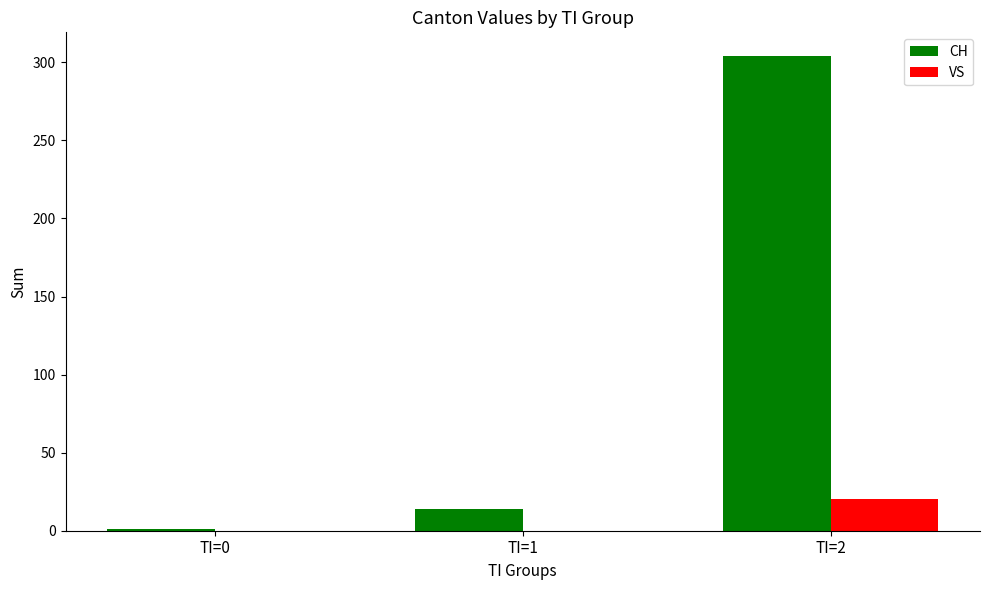

Which series changed the most between TI=0 and TI=2?

CH